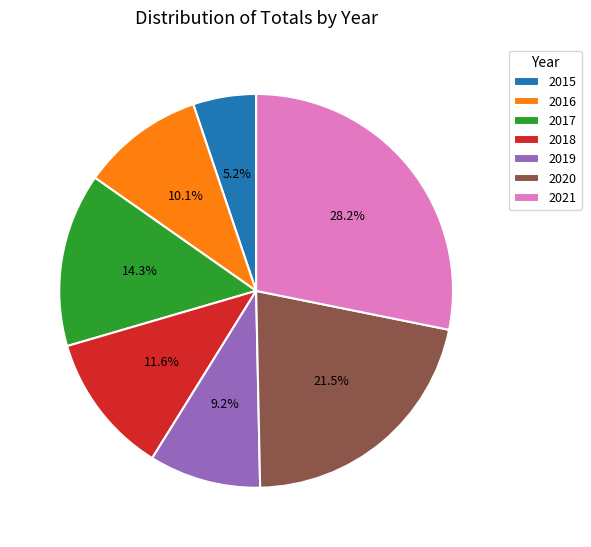

Combined, what portion of the pie is 2015 and 2020?

26.7%